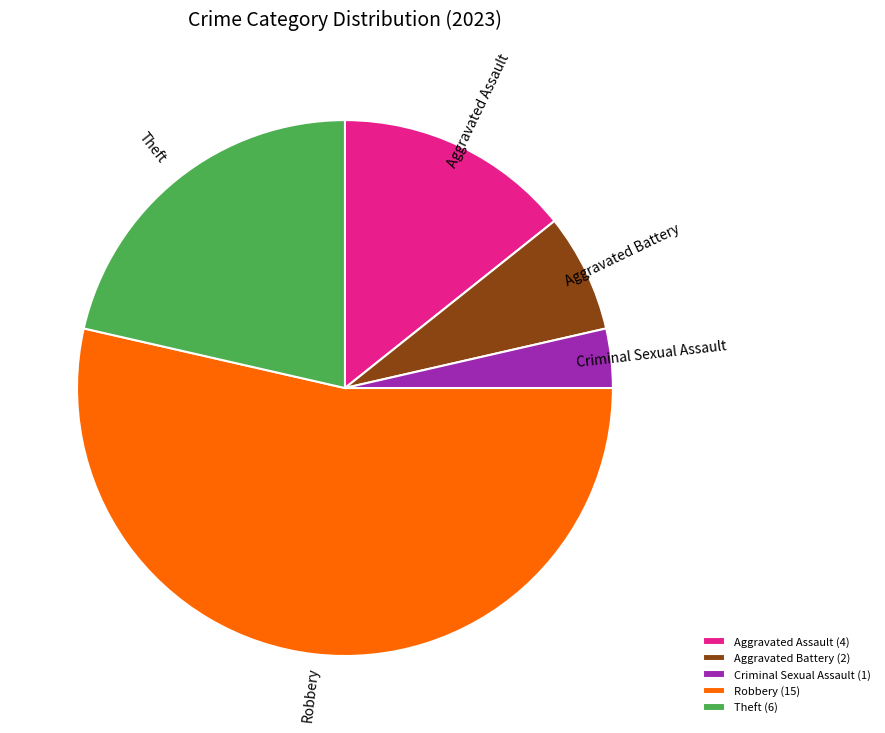

Does Theft (6) account for over 50% of the chart?

No